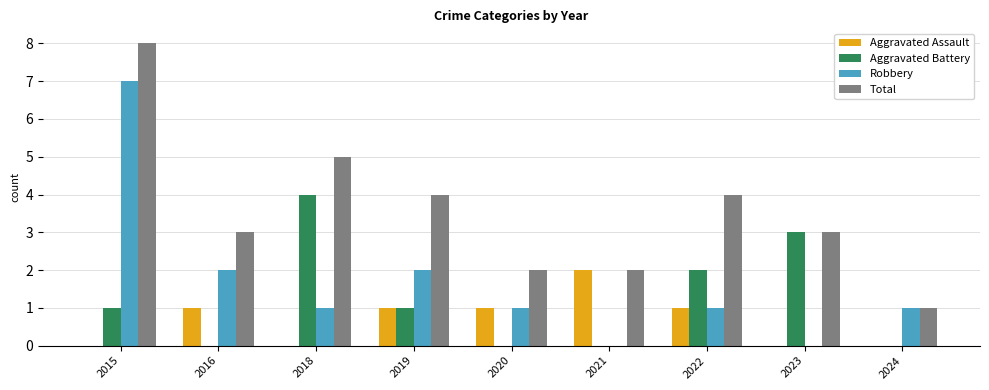

What are all the series names shown in the legend?

Aggravated Assault, Aggravated Battery, Robbery, Total